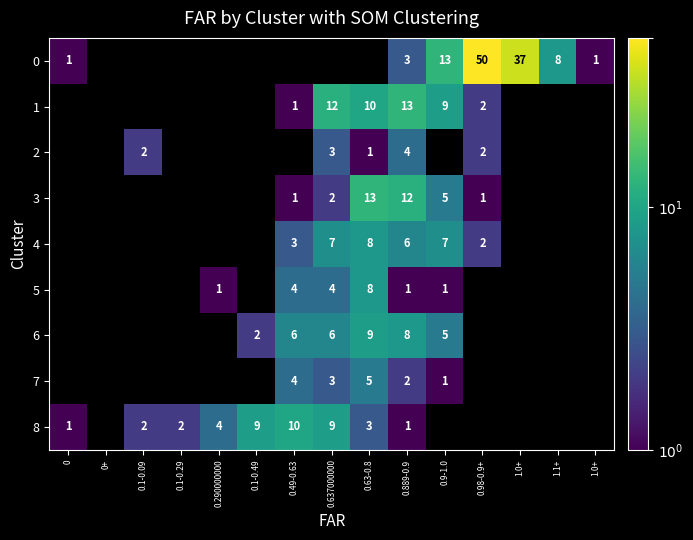

What is the sum of all 5 values?

19